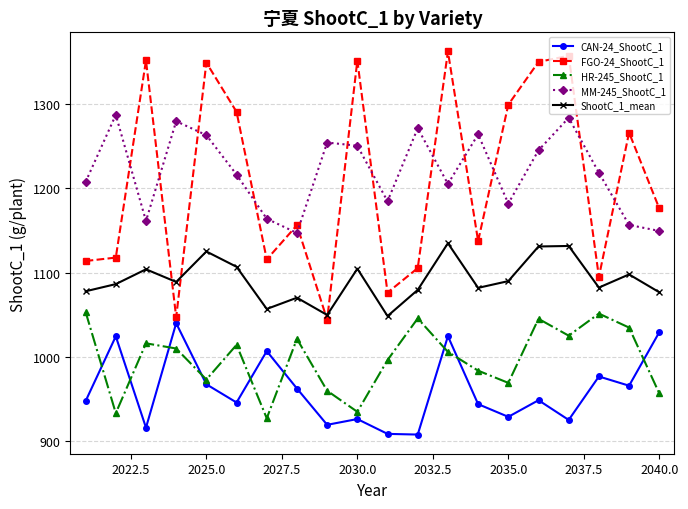

What is the average value of the ShootC_1_mean series?

1091.3